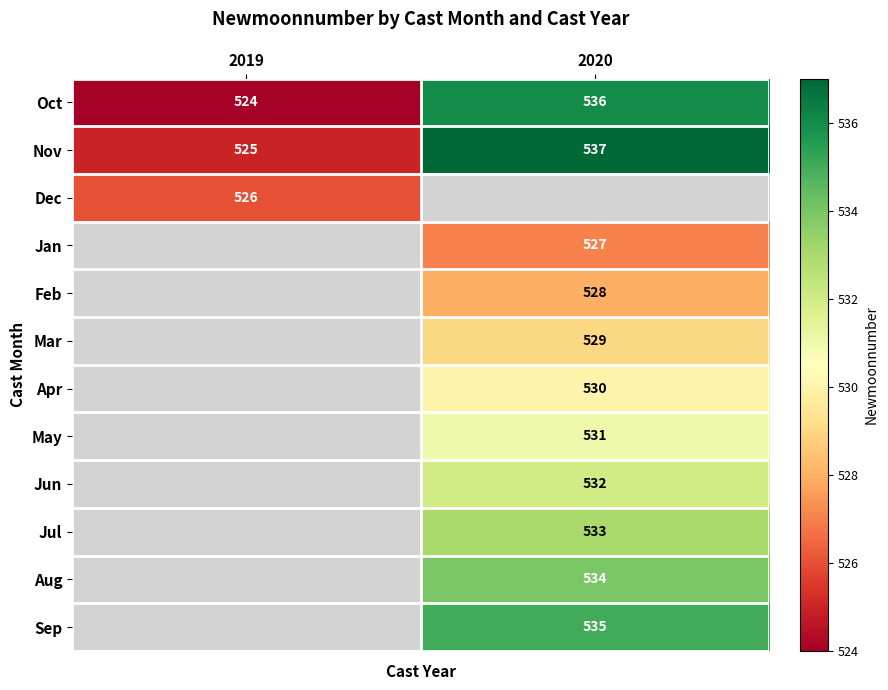

The Feb series shows 528 at 2020. True or false?

True